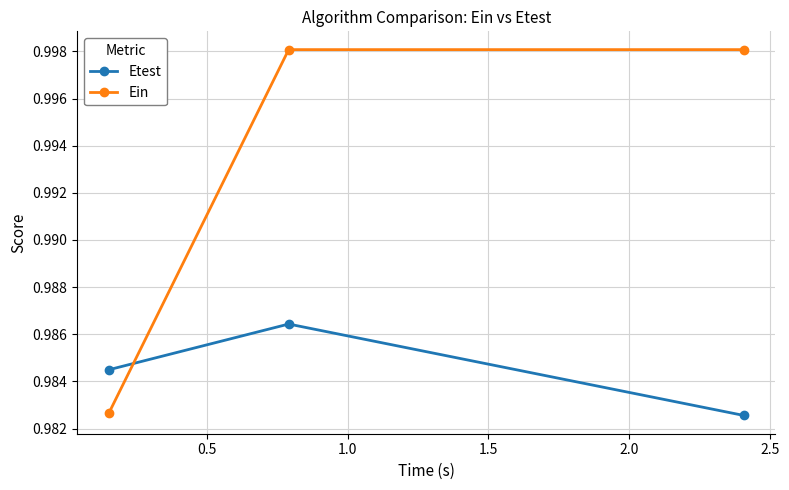

What is the sum of all Etest values?

3.0